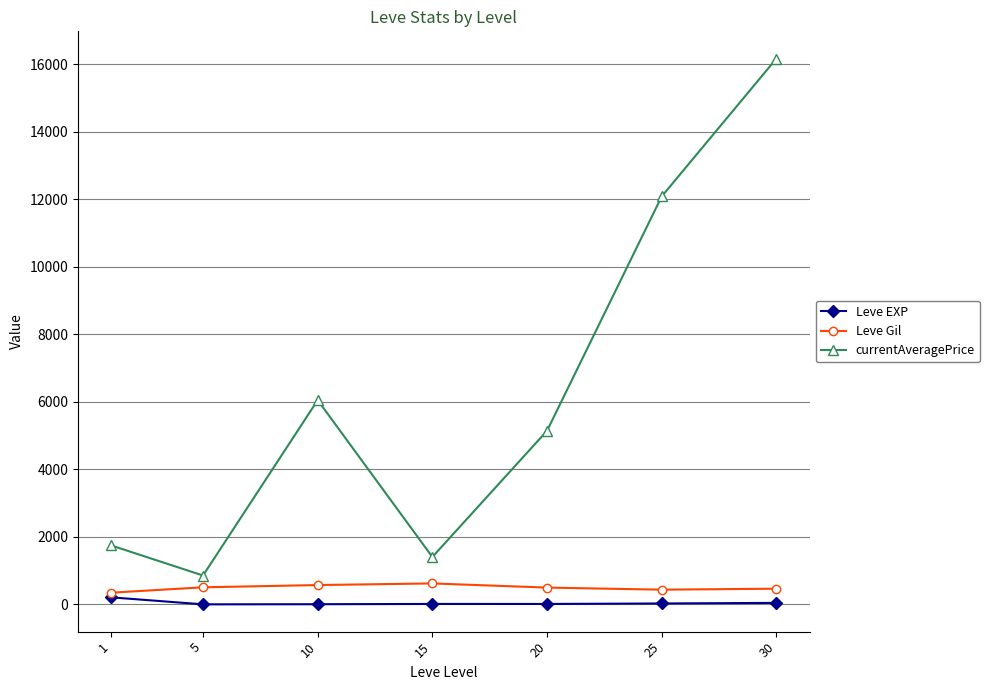

Which series has the largest total across all categories?

currentAveragePrice